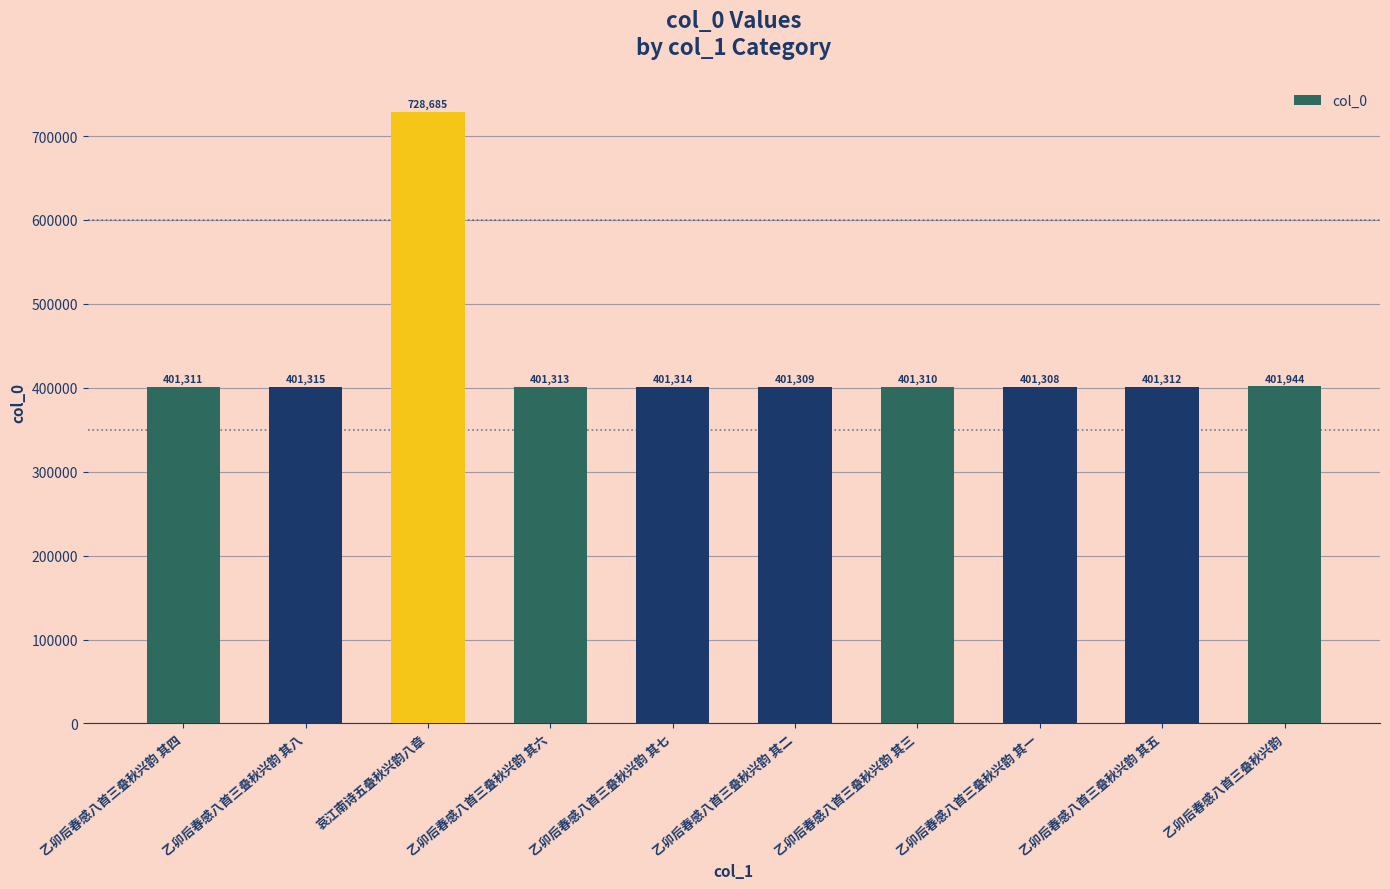

What is the smallest value displayed?

401308